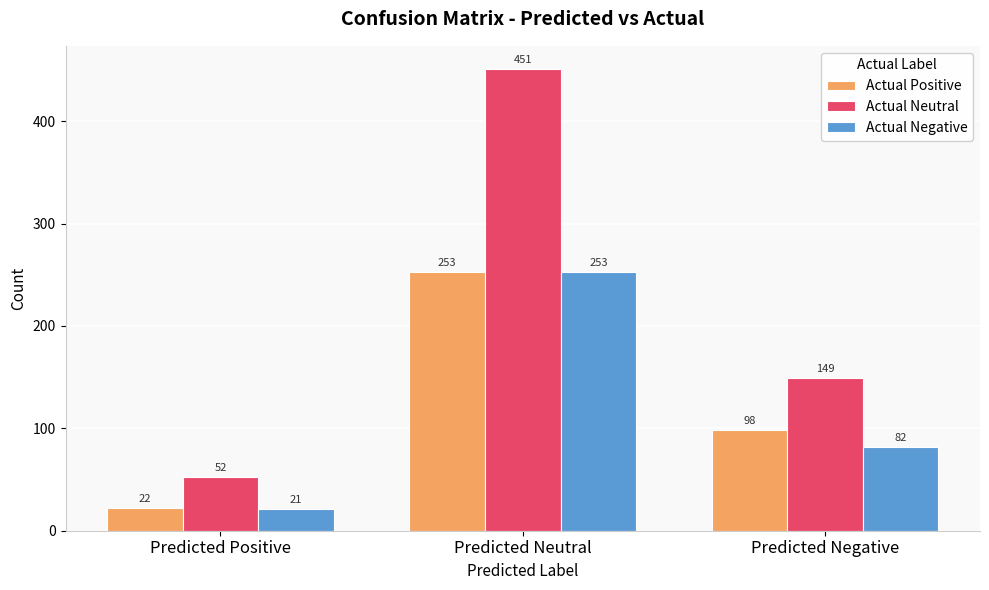

What is the difference between the maximum and minimum values in the Actual Negative series?

232